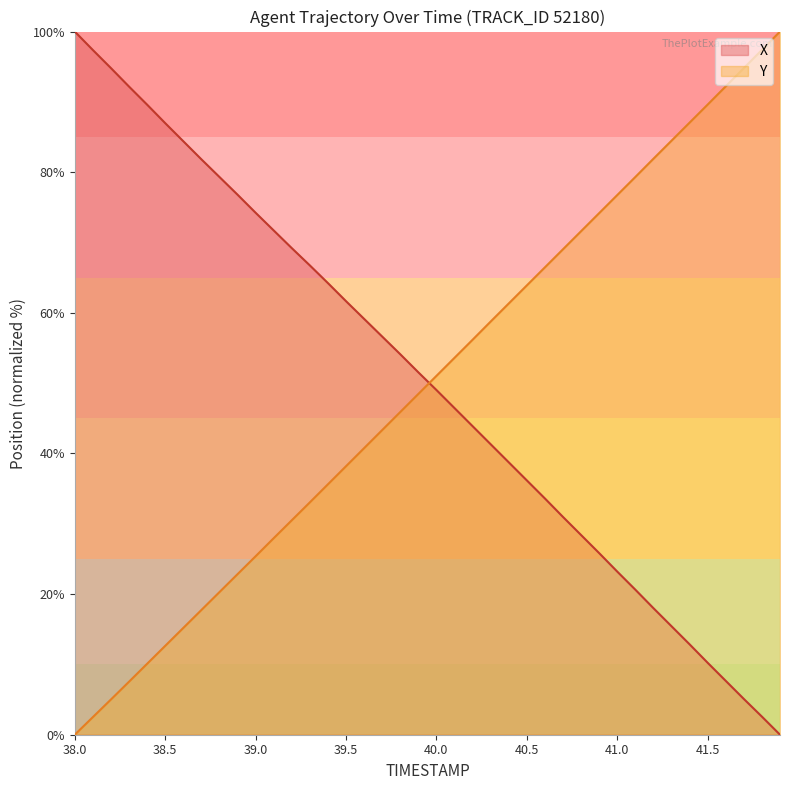

How many positive values does the Y series have?

39